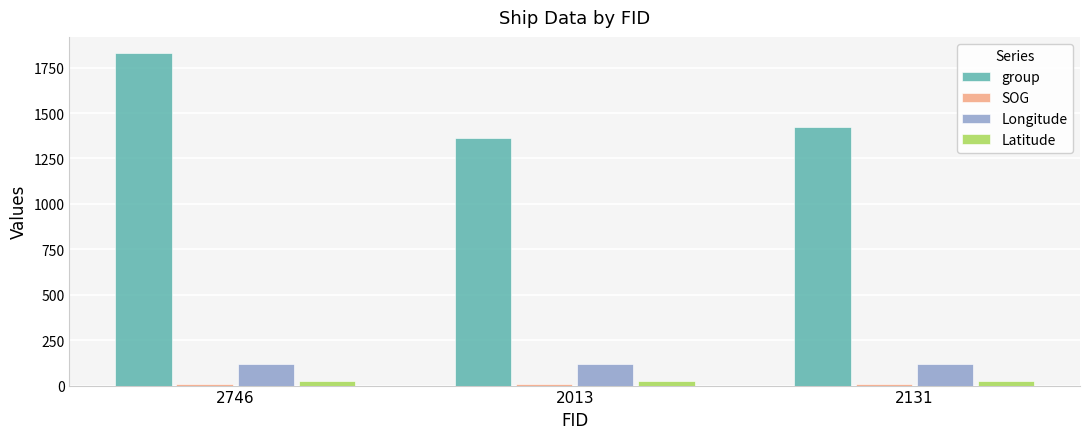

At how many categories does at least one series exceed 1825?

1